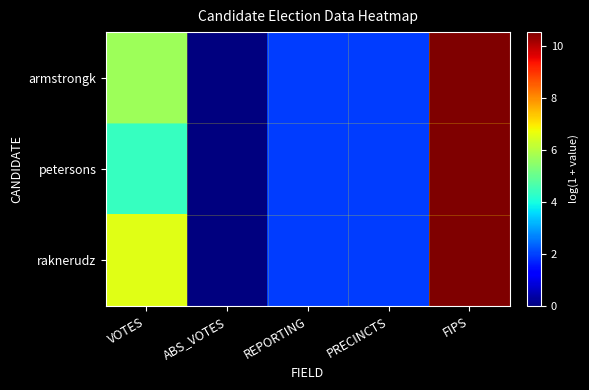

List the series in order of their peak value, lowest first.

armstrongk, petersons, raknerudz